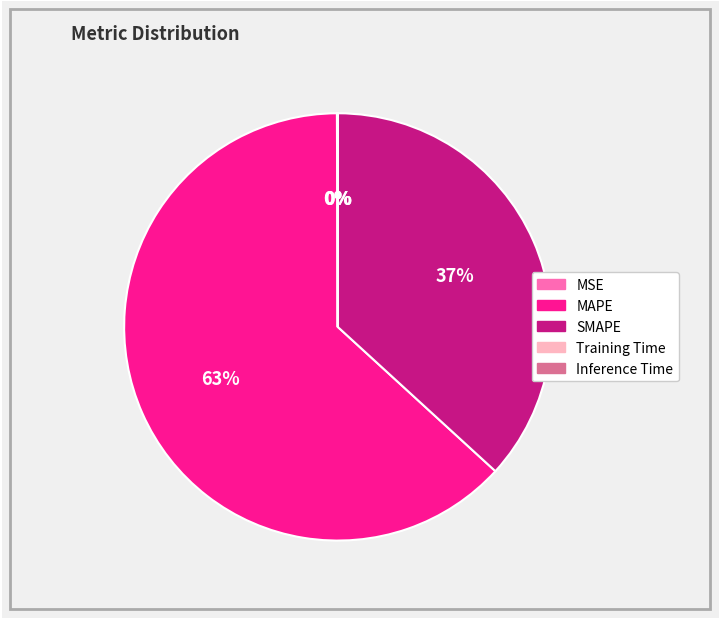

Does any single category account for the majority?

Yes